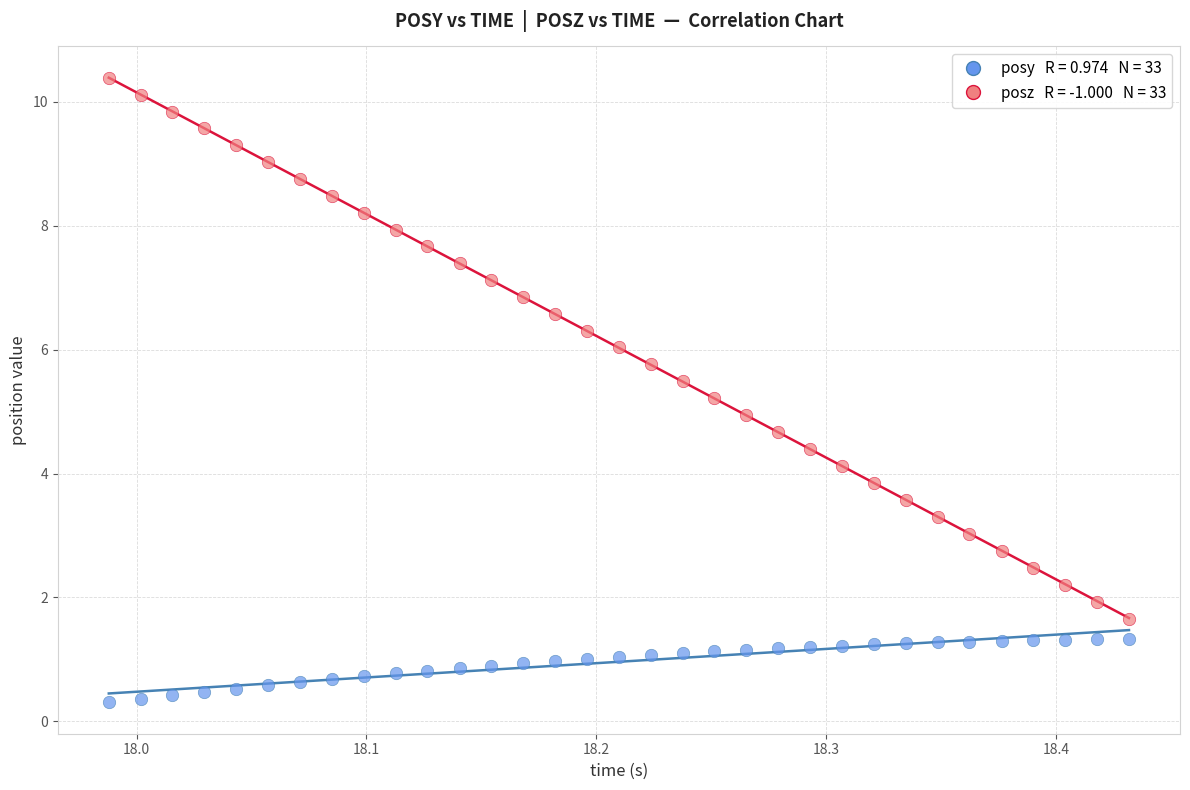

Across all data points, what is the range of X values (max minus min)?

0.4